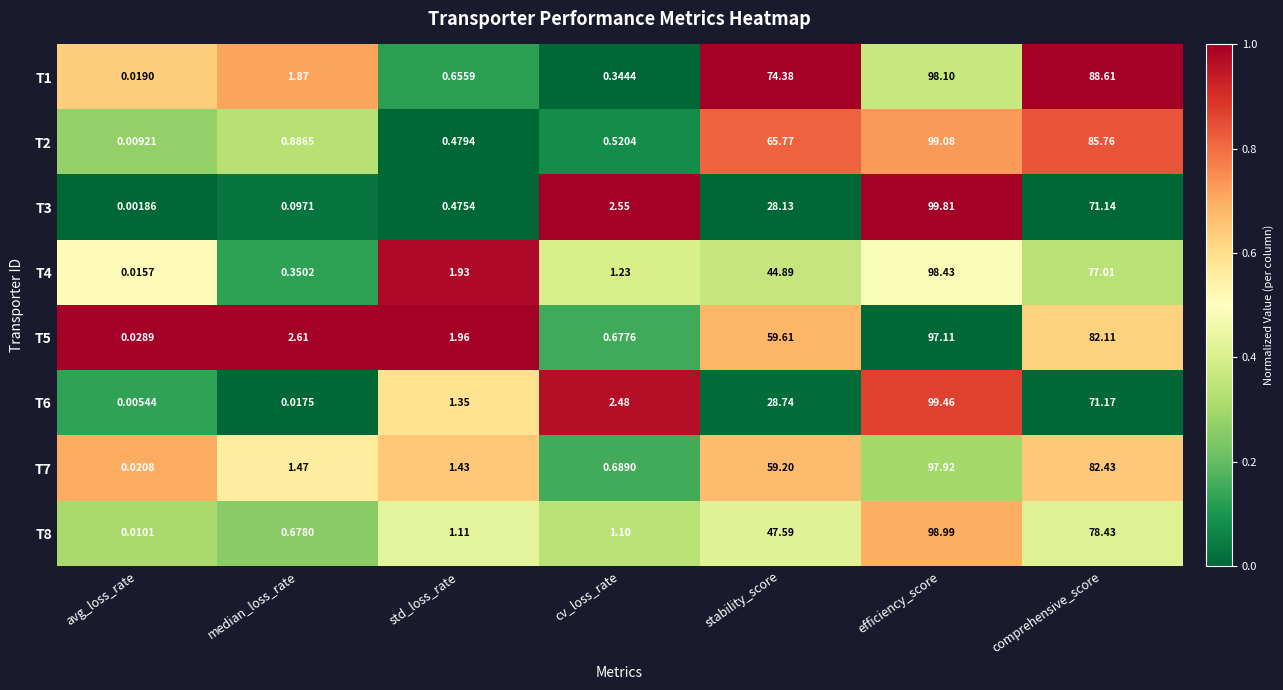

Which label corresponds to the largest value in the chart?

efficiency_score